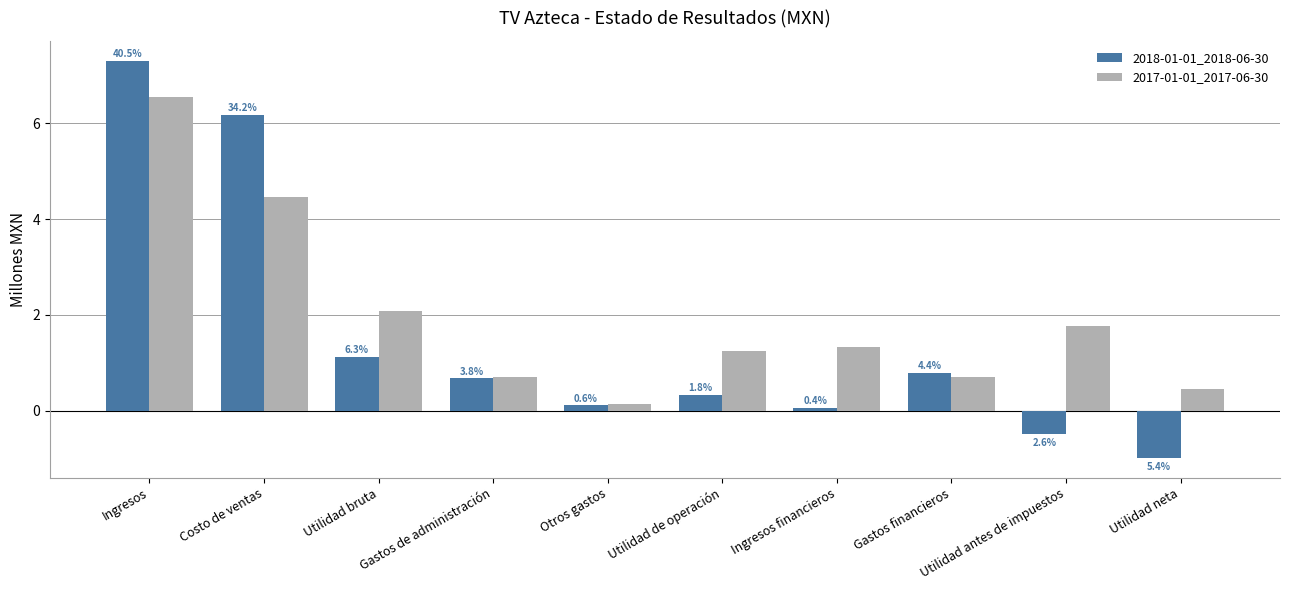

How many groups of bars are there?

10